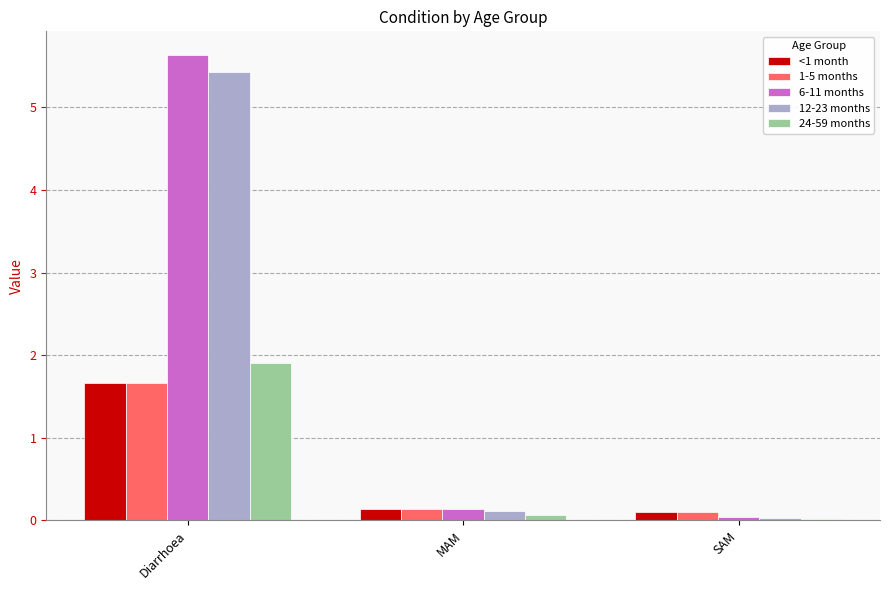

What position from the right is Diarrhoea?

3